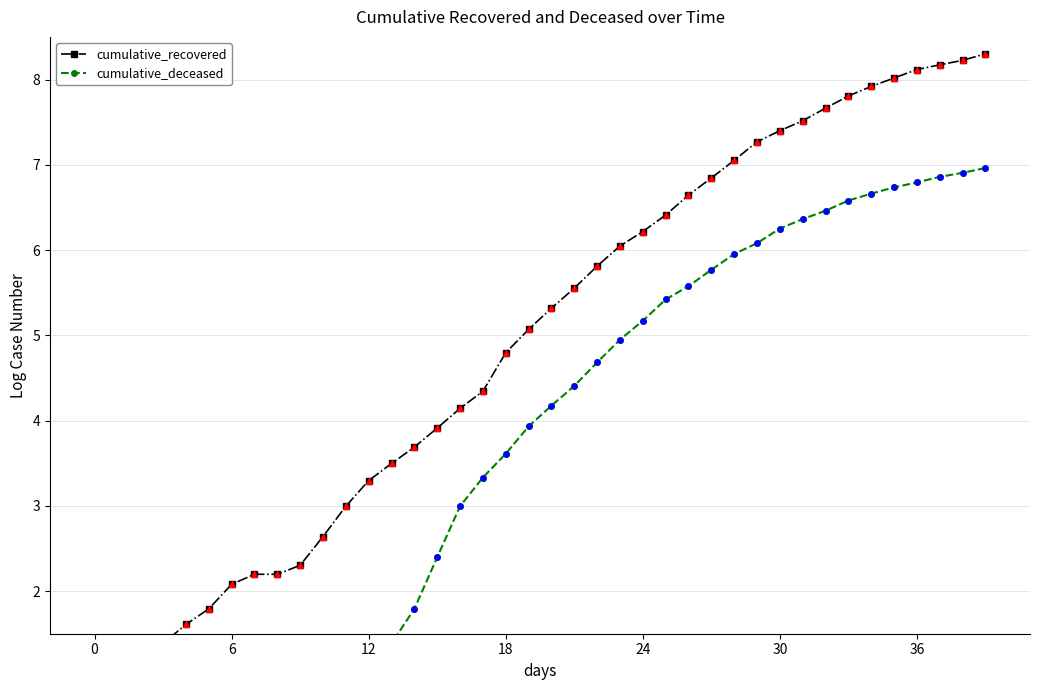

Which series reaches the maximum Y coordinate?

cumulative_recovered